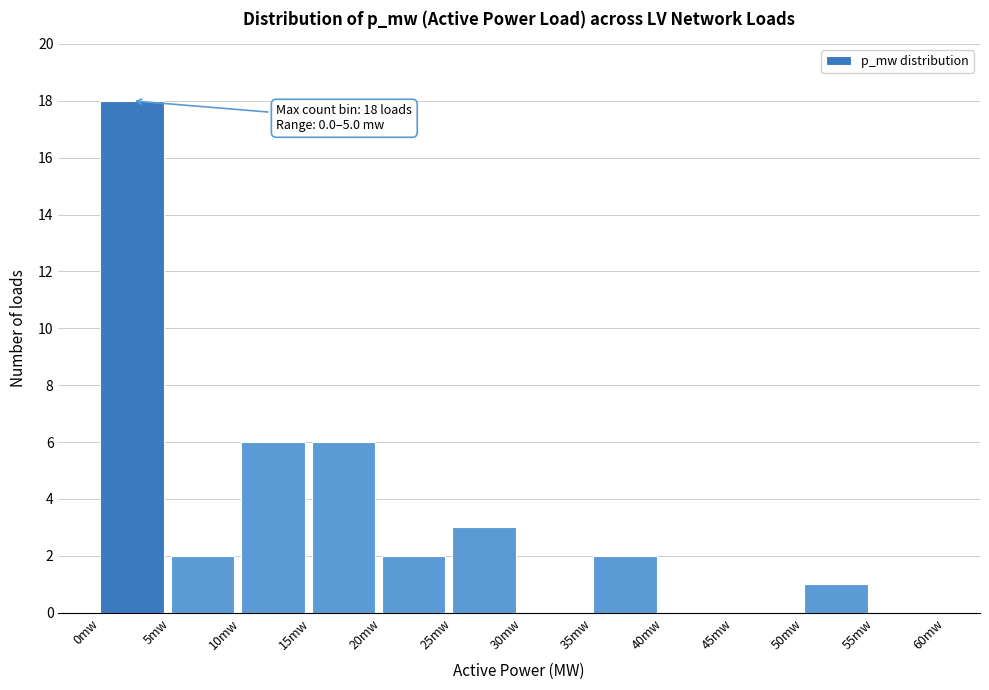

Reading left to right, extract all data points from this chart.

0mw=18	5mw=2	10mw=6	15mw=6	20mw=2	25mw=3	30mw=0	35mw=2	40mw=0	45mw=0	50mw=1	55mw=0